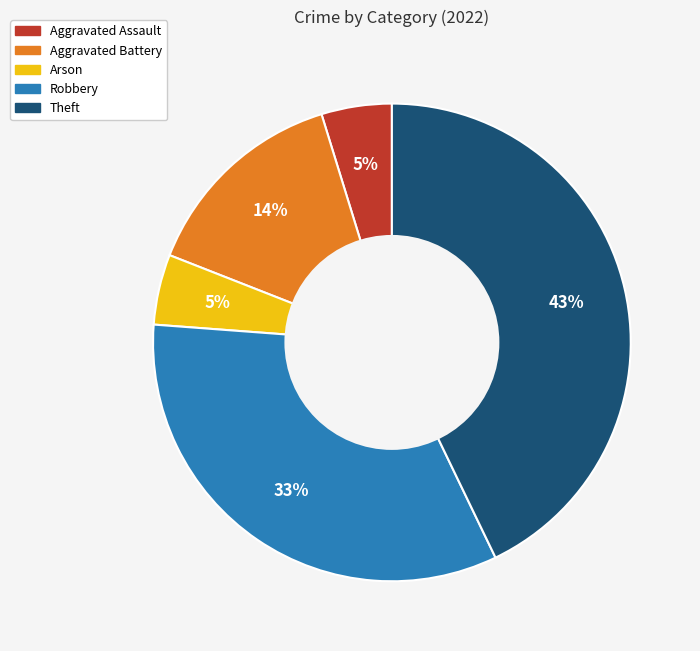

Which category has the biggest portion of the pie?

Theft